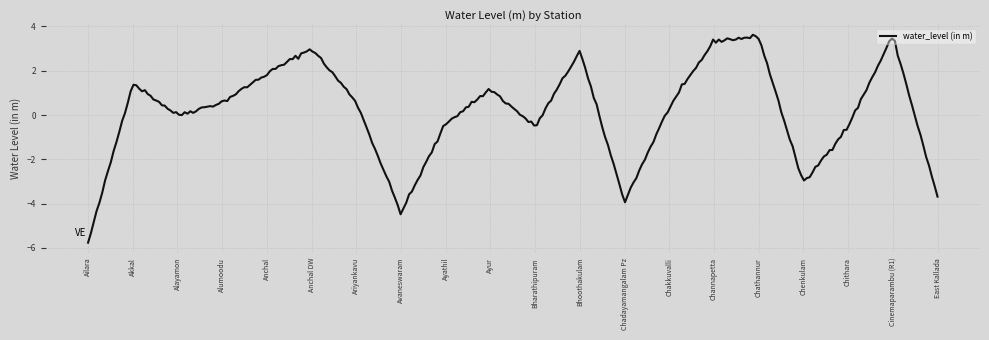

What is the maximum value shown in the chart?

3.6